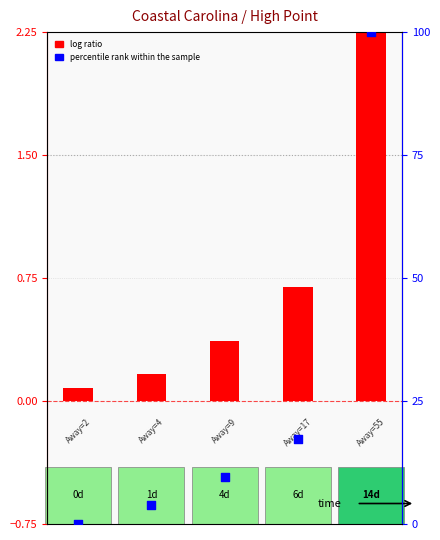

What is the total value across all series at 0?

0.1